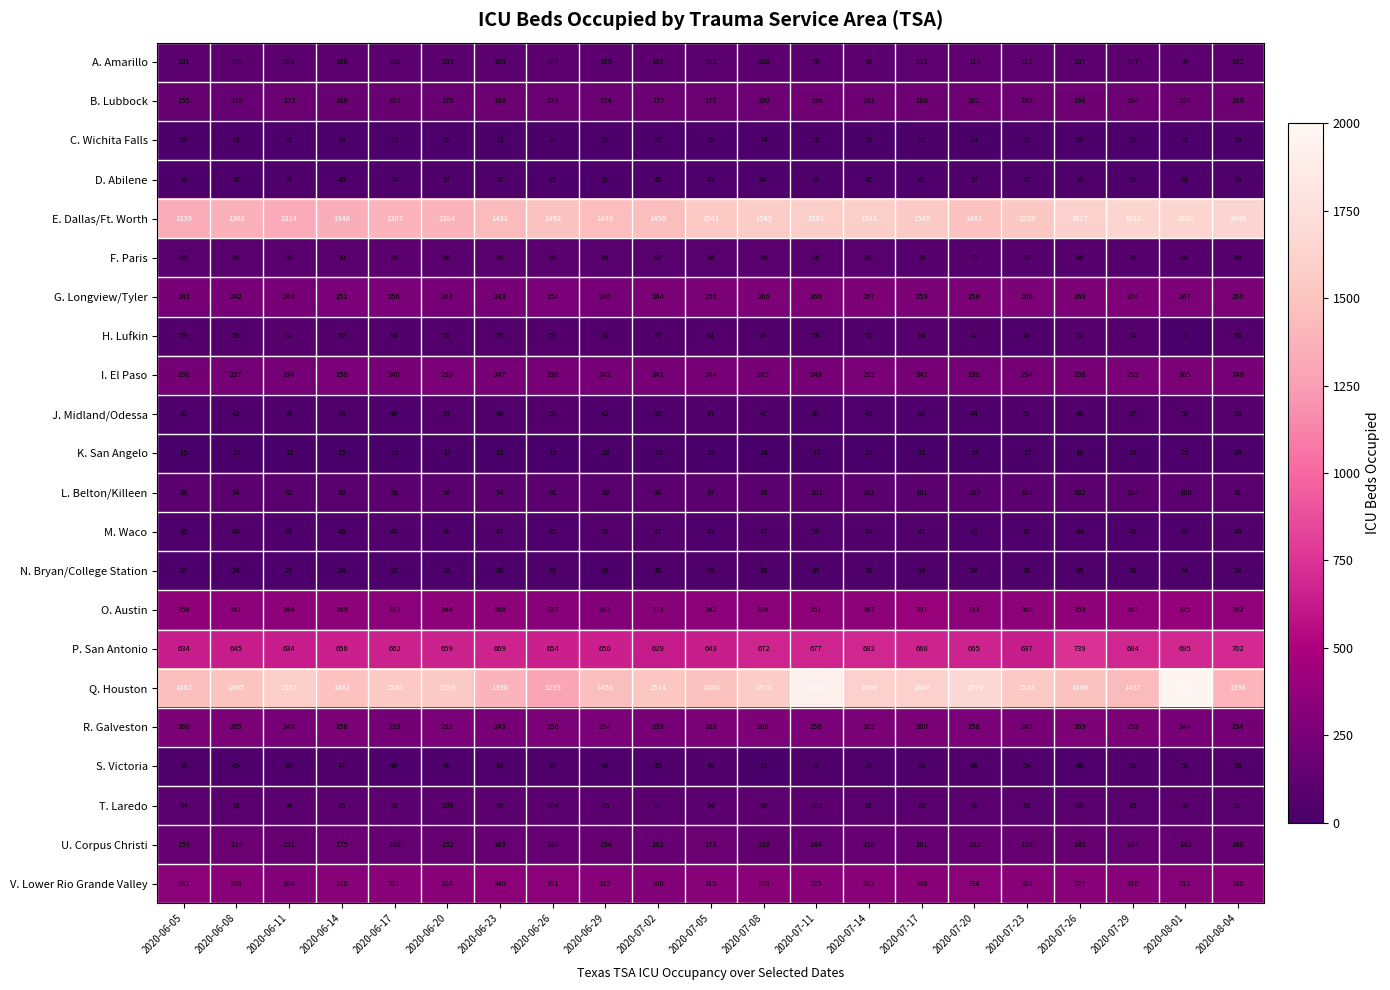

Rank the series at 2020-07-29 from highest to lowest value.

E. Dallas/Ft. Worth, Q. Houston, P. San Antonio, O. Austin, V. Lower Rio Grande Valley, G. Longview/Tyler, R. Galveston, I. El Paso, B. Lubbock, U. Corpus Christi, A. Amarillo, L. Belton/Killeen, T. Laredo, F. Paris, H. Lufkin, J. Midland/Odessa, S. Victoria, M. Waco, D. Abilene, N. Bryan/College Station, C. Wichita Falls, K. San Angelo